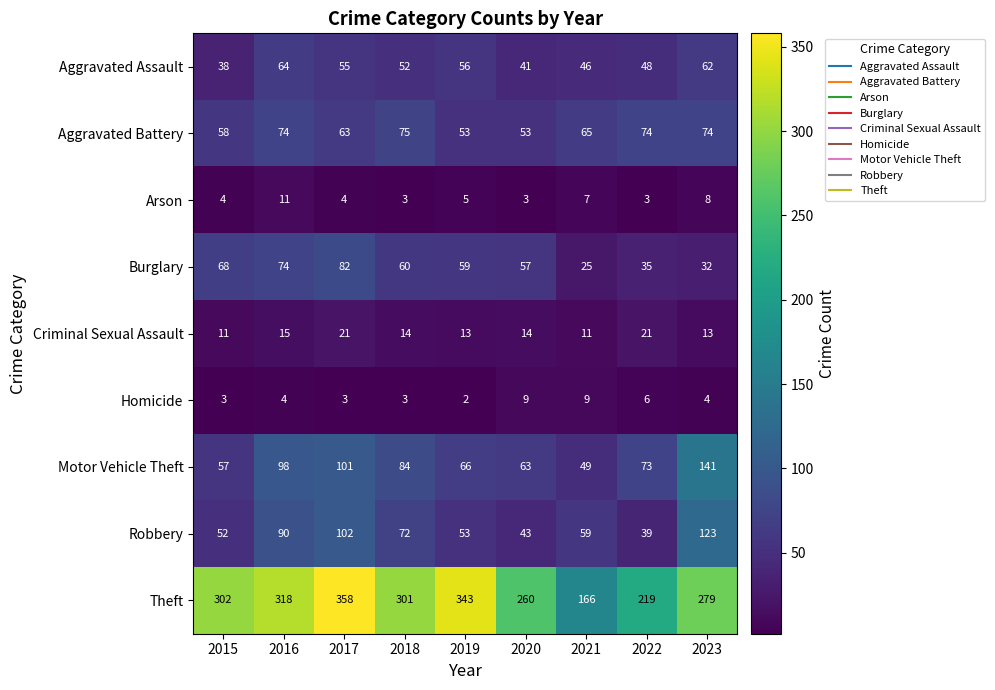

At which label is Motor Vehicle Theft closest to 95?

2016